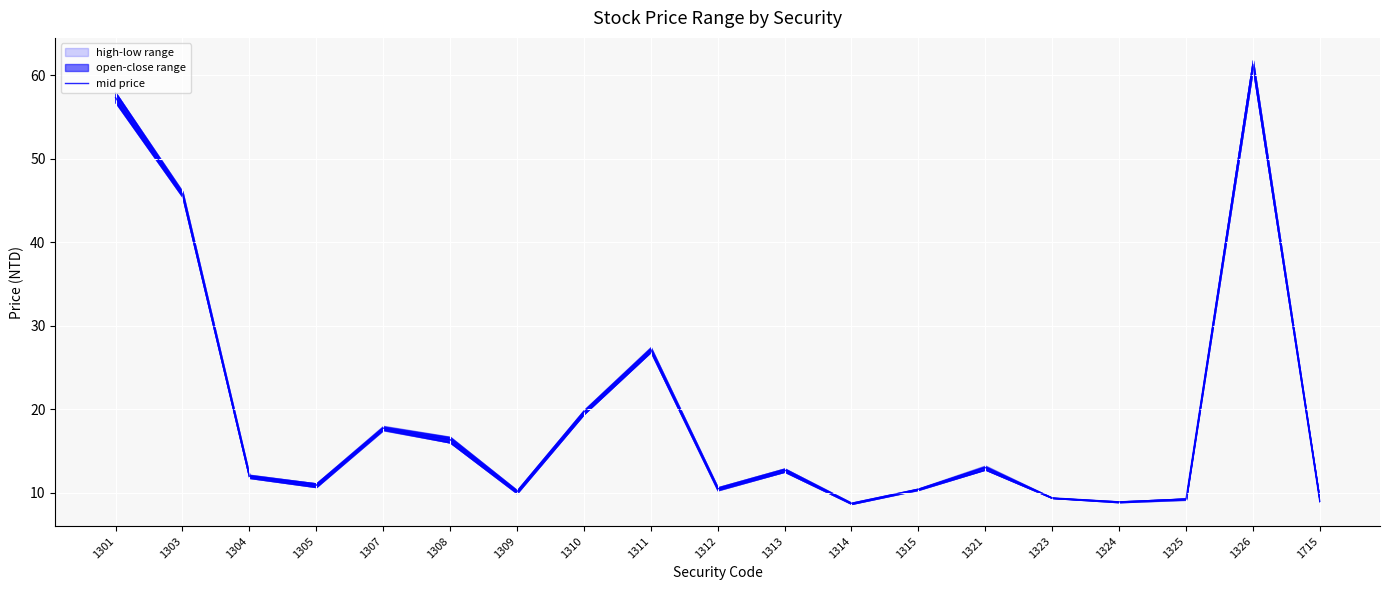

What is the sum of the values at 1310 and 1308?

36.0